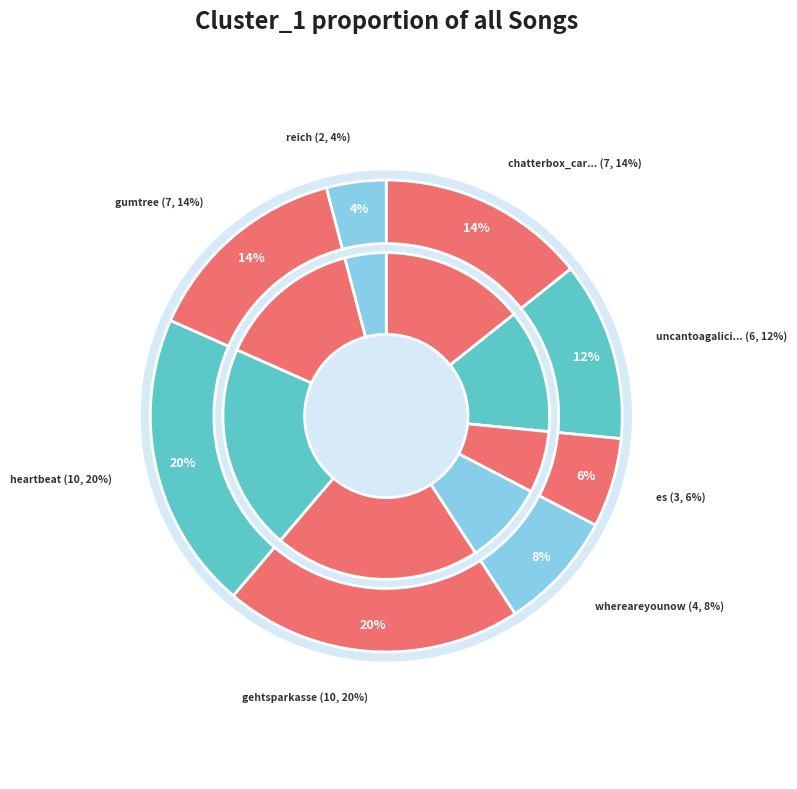

True or false: gumtree accounts for 14% of the total.

True